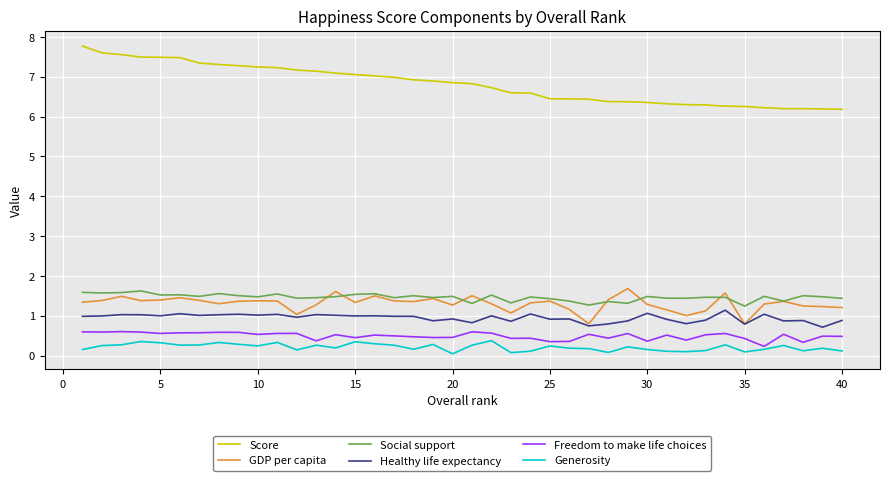

What is the greatest value displayed?

7.8